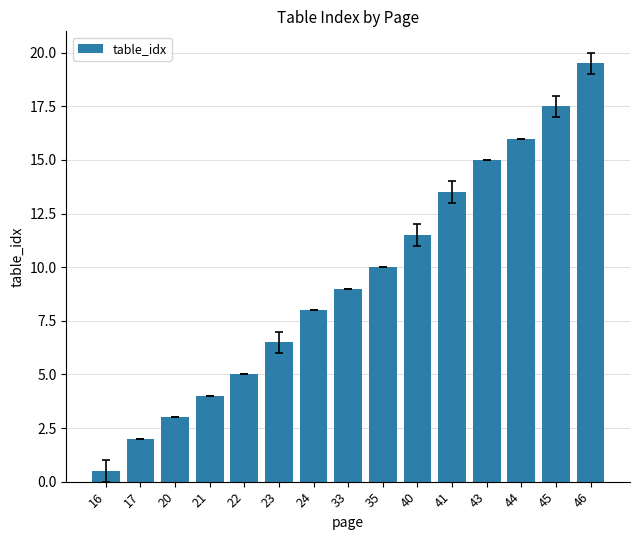

What is the sum of the values at 20 and 46?

22.5